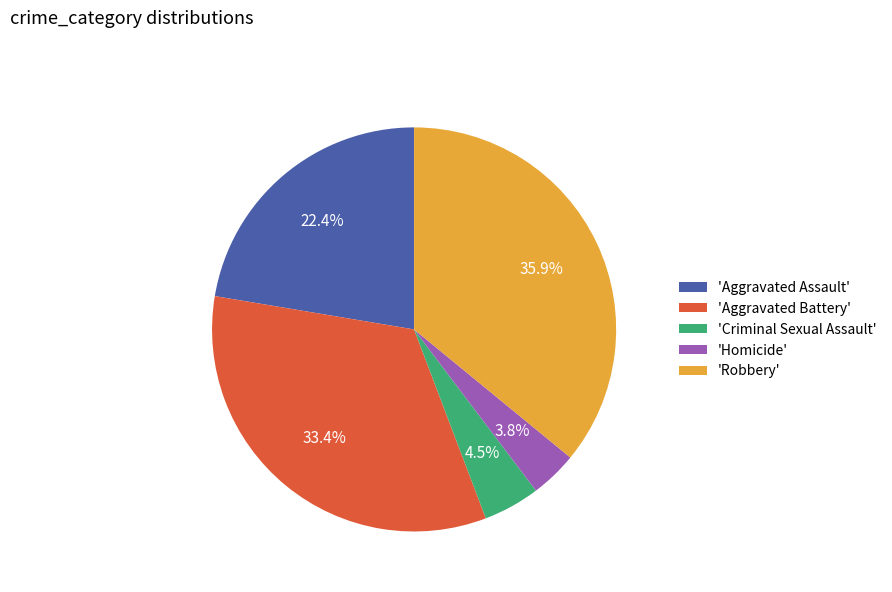

Between 'Robbery' and 'Criminal Sexual Assault', which is larger?

'Robbery'